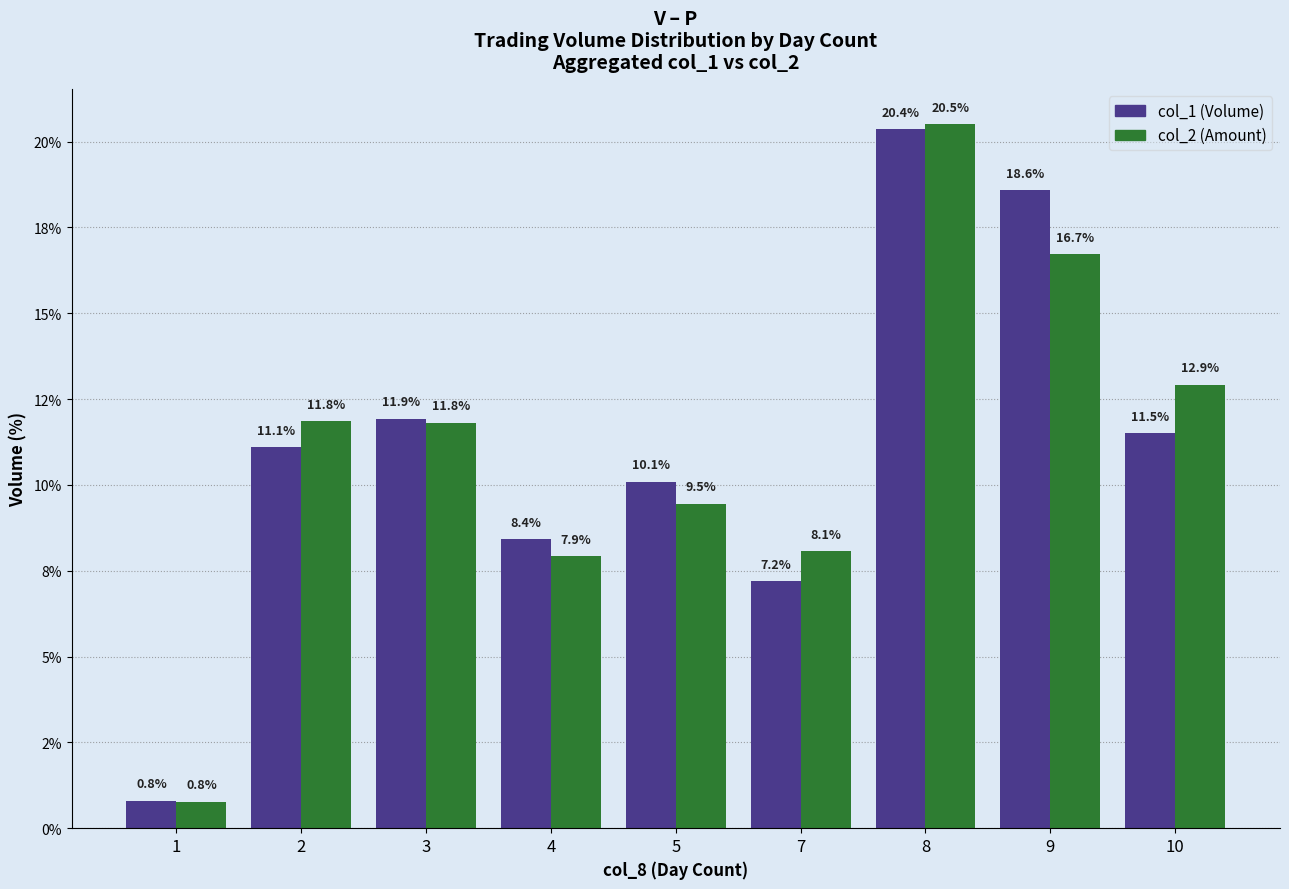

What are all the series names shown in the legend?

col_1 (Volume), col_2 (Amount)